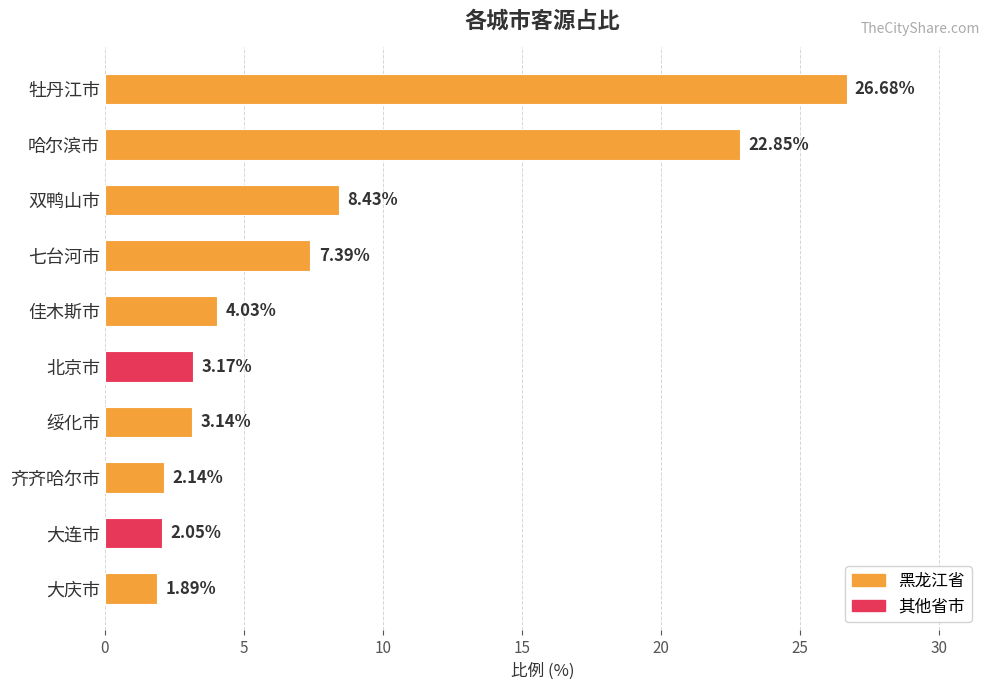

Which label corresponds to the largest value in the chart?

牡丹江市